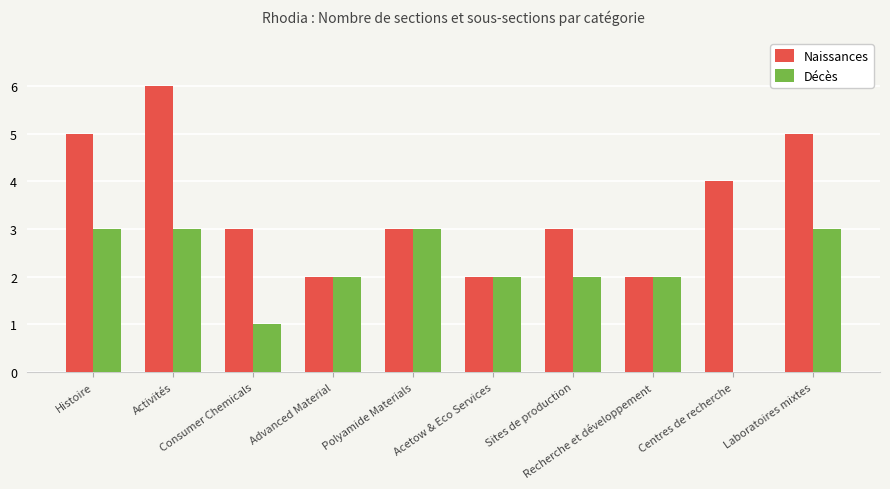

What is the maximum value for Naissances?

6